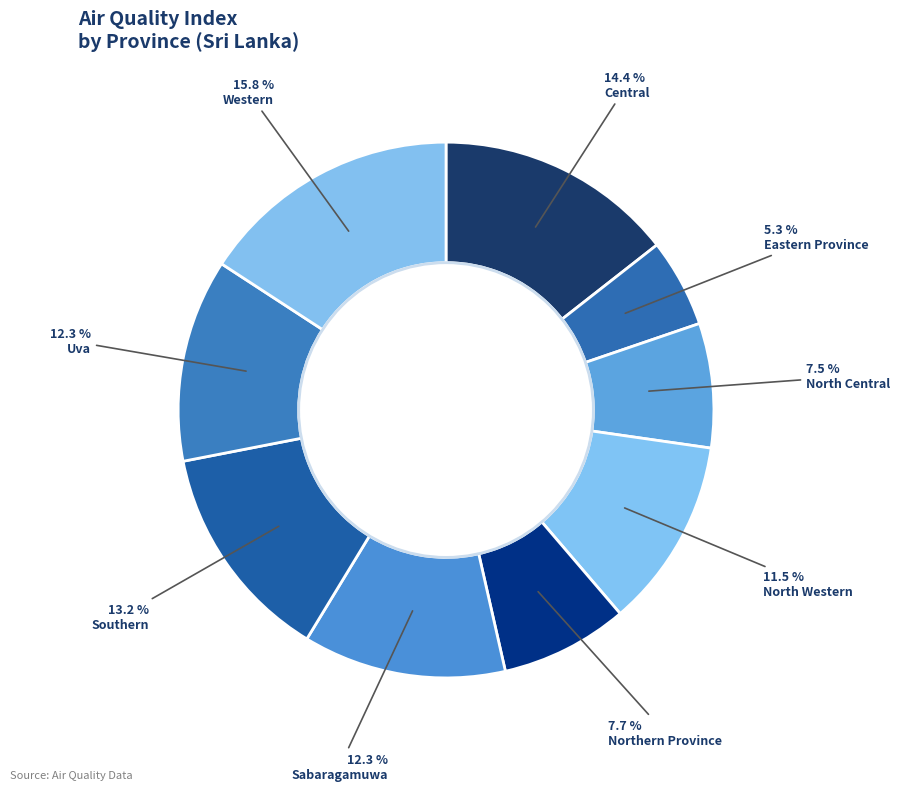

True or false: Northern Province accounts for 1% of the total.

False